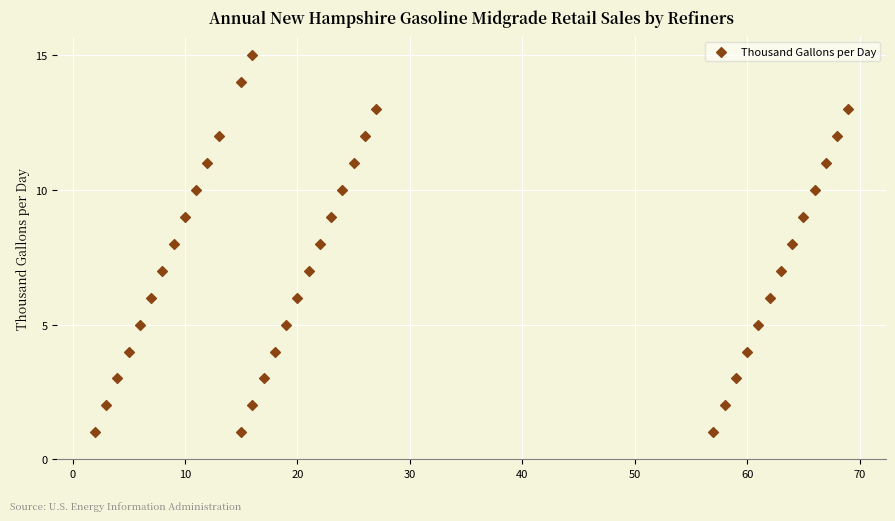

What is the range of X values (max minus min)?

67